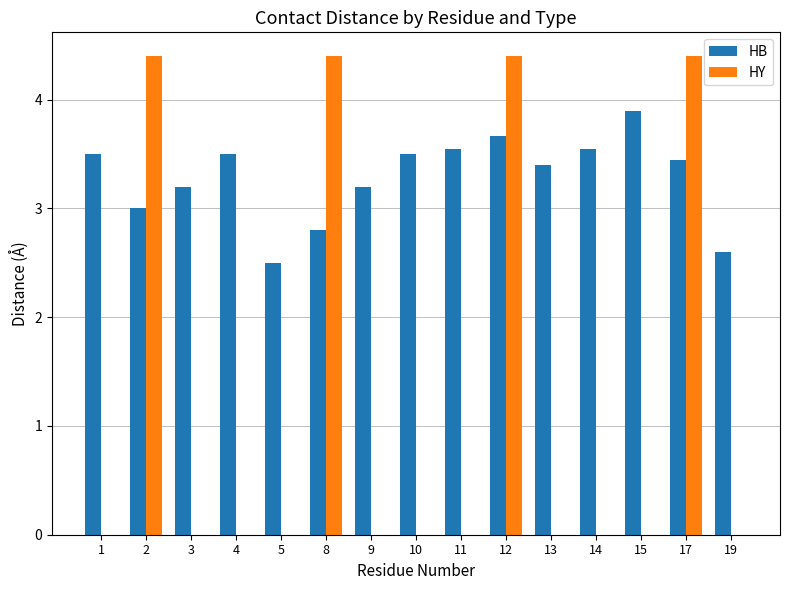

The value of HB at 1 is 3.5. True or false?

True